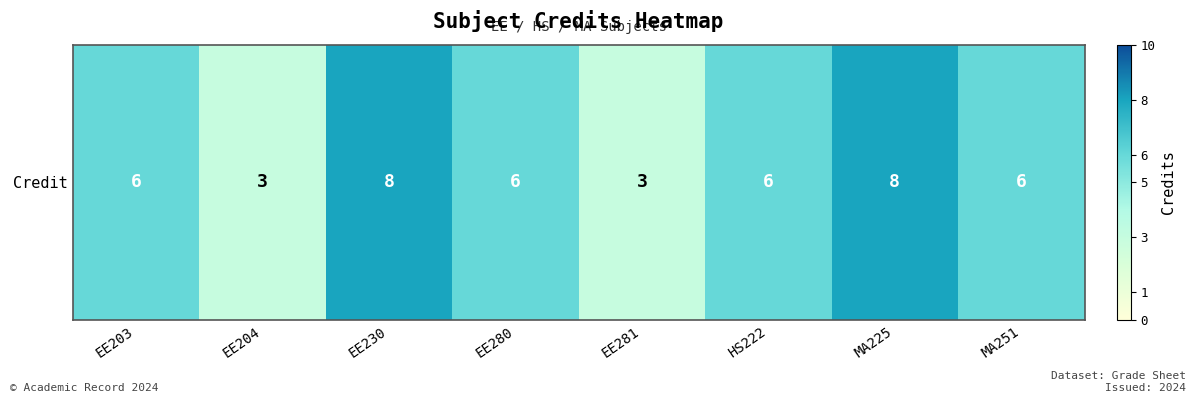

Reading left to right, what are all the values shown in this chart?

6	3	8	6	3	6	8	6